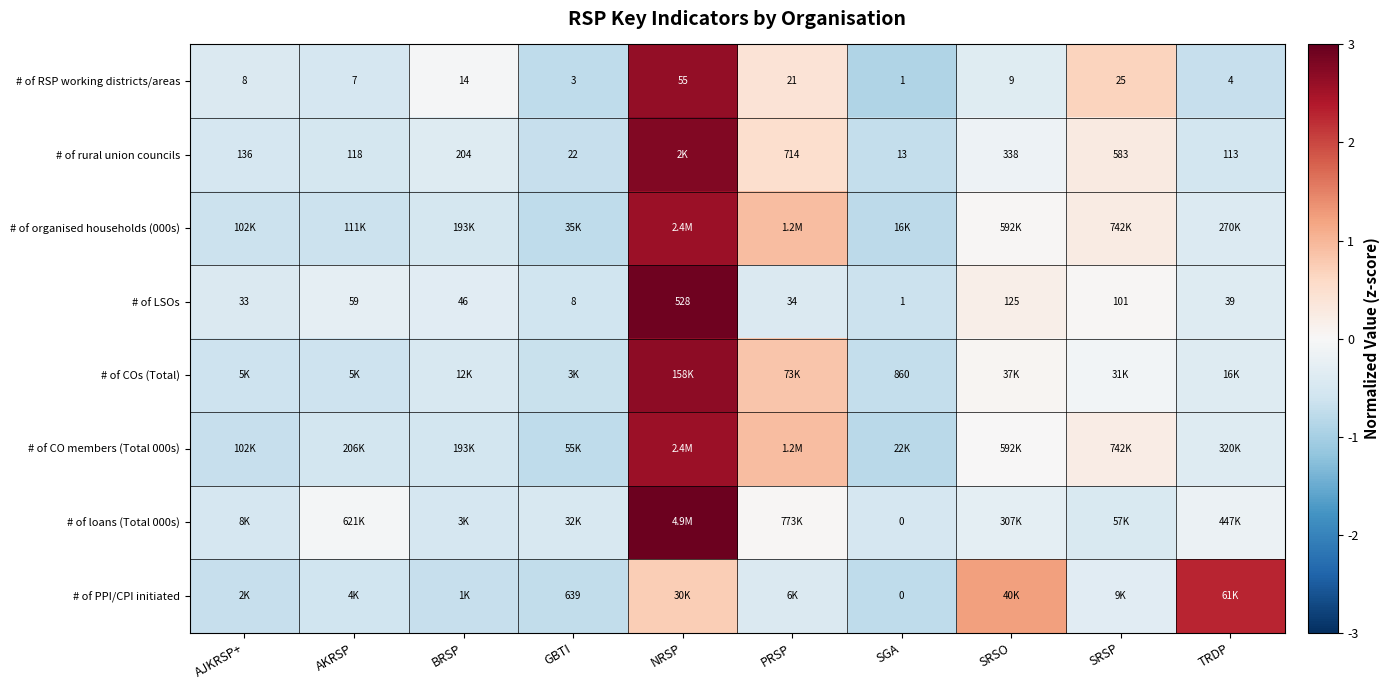

List the labels in order of # of LSOs value, smallest first.

SGA, GBTI, AJKRSP+, PRSP, TRDP, BRSP, AKRSP, SRSP, SRSO, NRSP